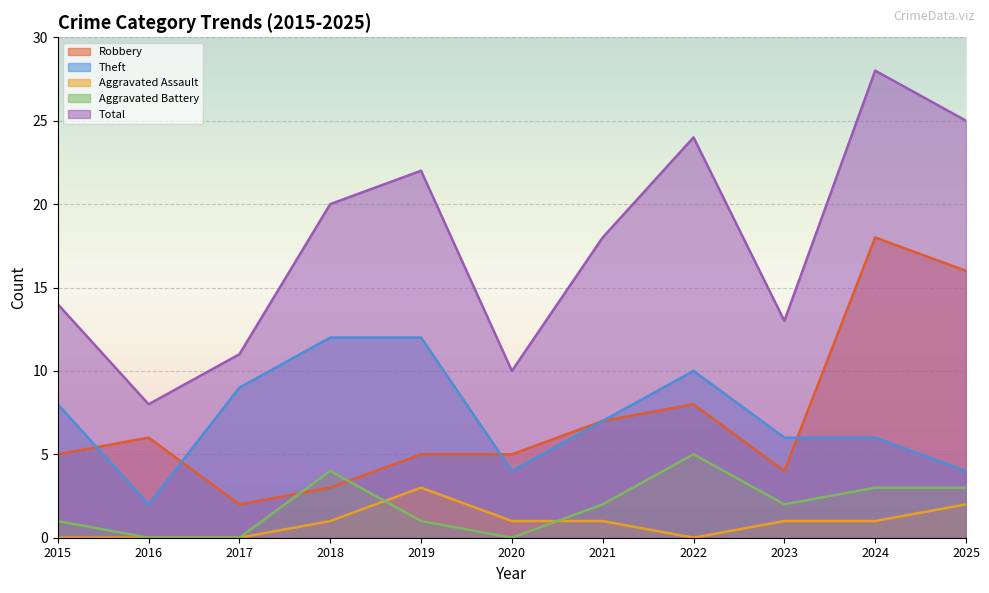

Rank the categories by Total value from highest to lowest.

2024, 2025, 2022, 2019, 2018, 2021, 2015, 2023, 2017, 2020, 2016